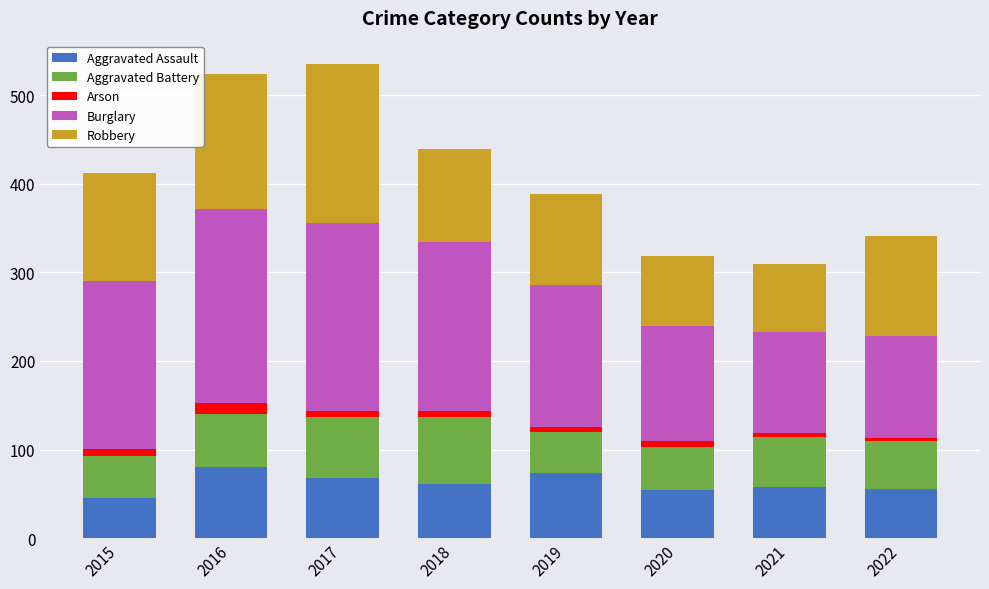

Are the bars horizontal?

No